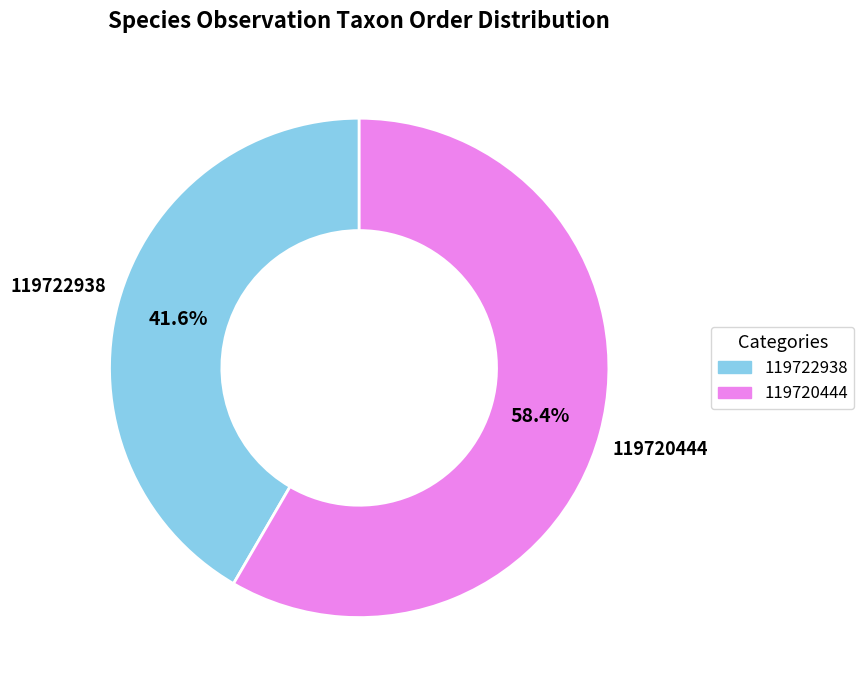

Count the number of slices in the pie.

2